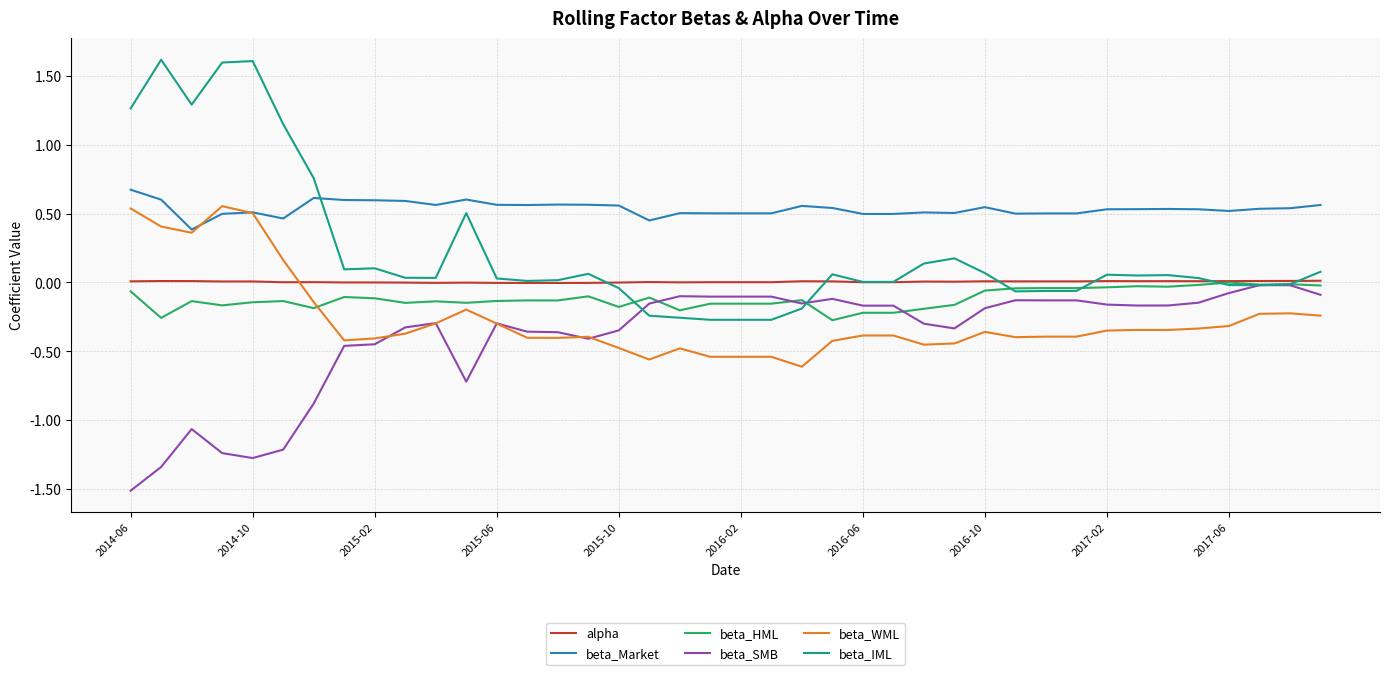

After their last crossing, which series has the higher values: beta_IML or beta_HML?

beta_IML